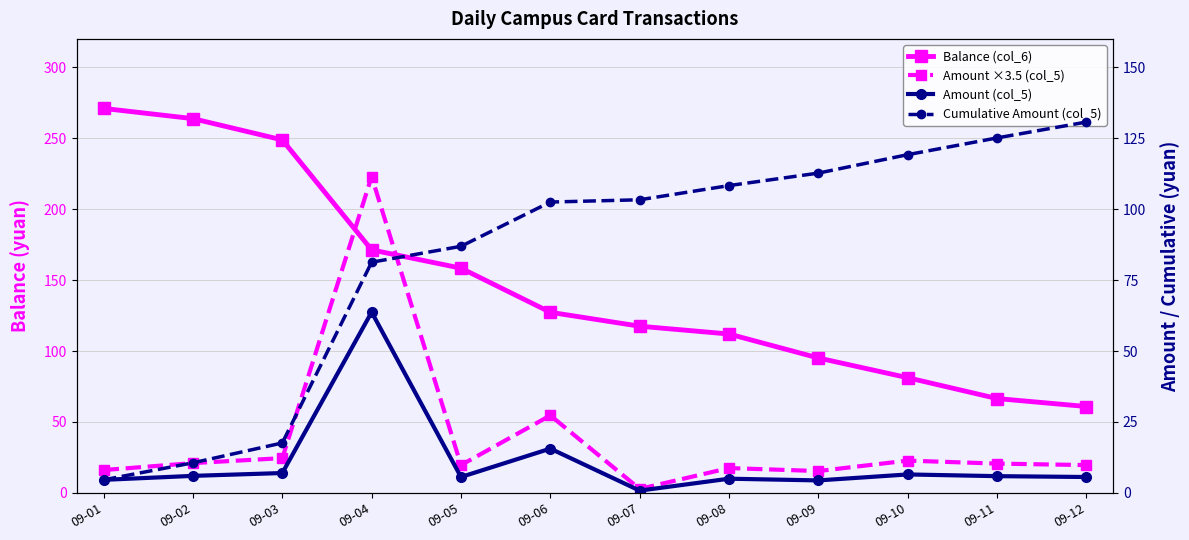

True or false: Amount (col_5) and Cumulative Amount (col_5) intersect in this chart.

False